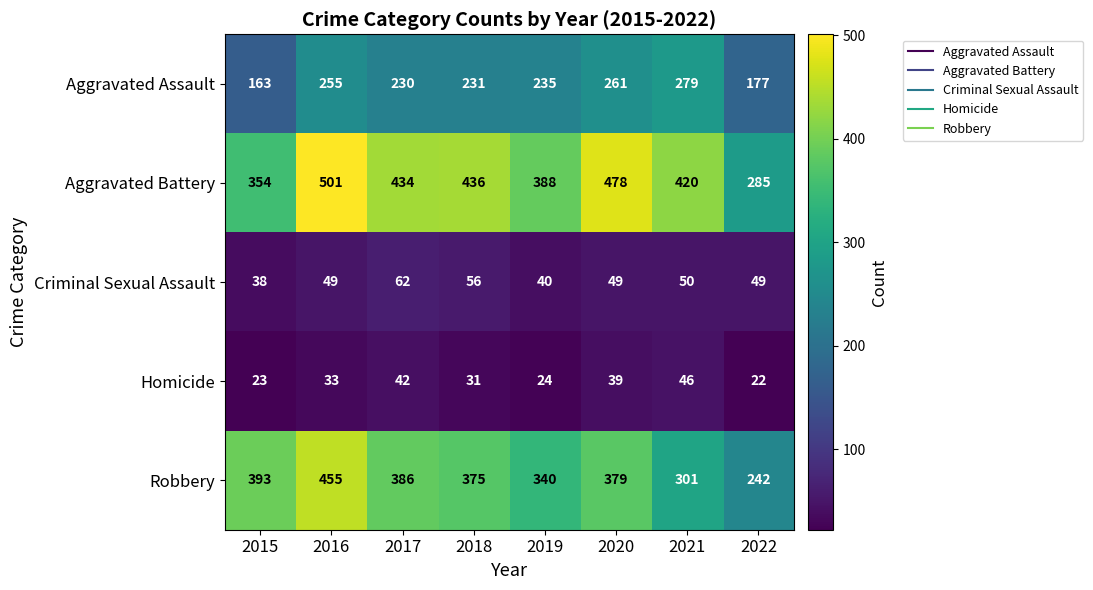

The value of Aggravated Battery at 2018 is 436. True or false?

True